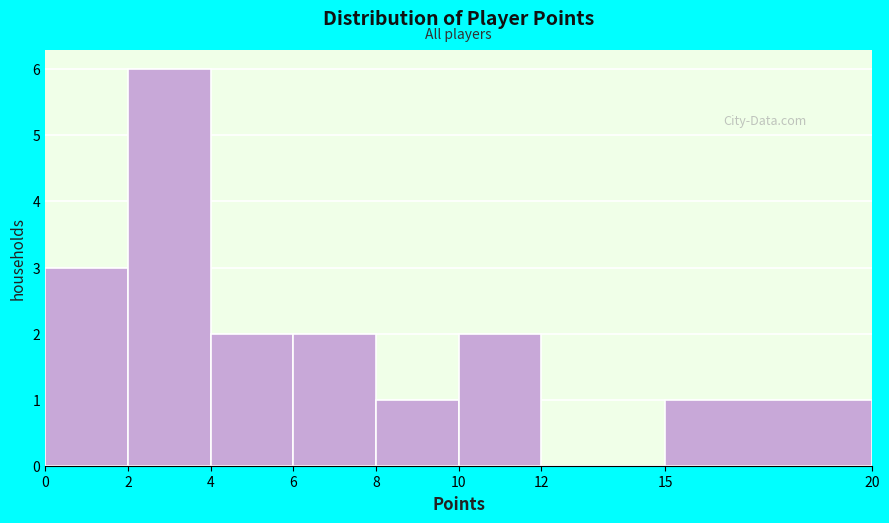

Reading left to right, list every bar in this chart as the range it spans on the x-axis followed by its height. The values are not printed on the chart, so give them approximately, as read against the axis.

0 to 2: 3
2 to 4: 6
4 to 6: 2
6 to 8: 2
8 to 10: 1
10 to 12: 2
12 to 15: 0
15 to 20: 1